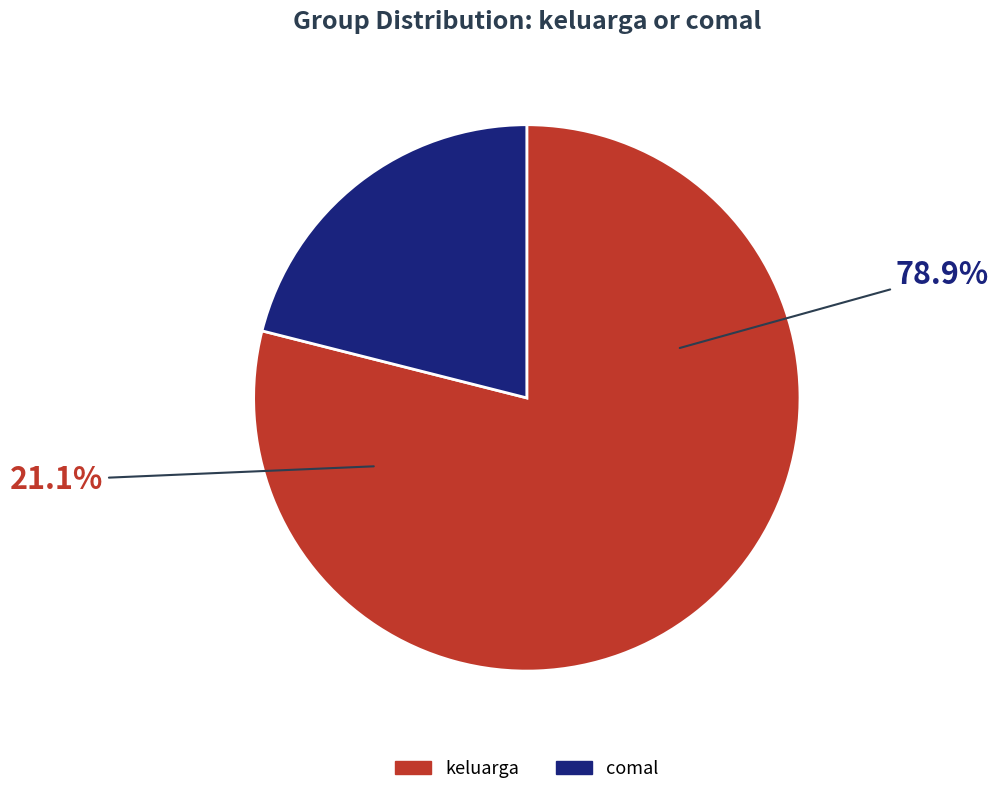

To the nearest percent, what percentage of the pie is keluarga?

79%